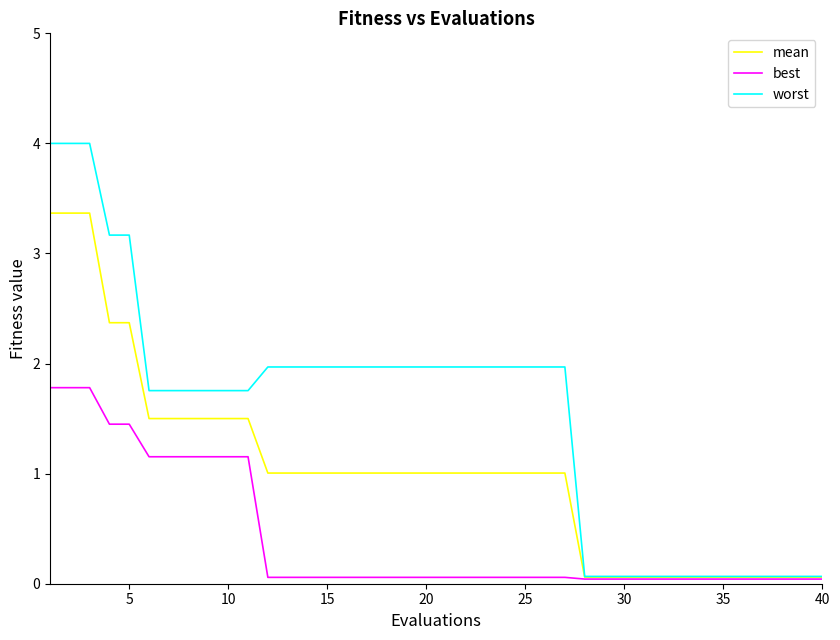

What is the maximum value for mean?

3.4